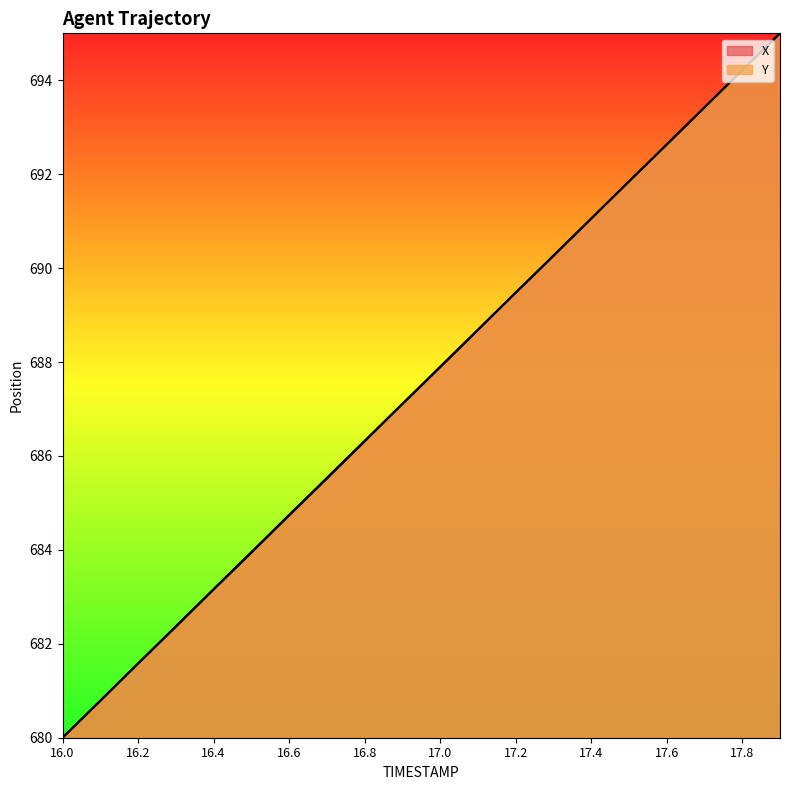

At which category is the sum across all series the highest?

17.9